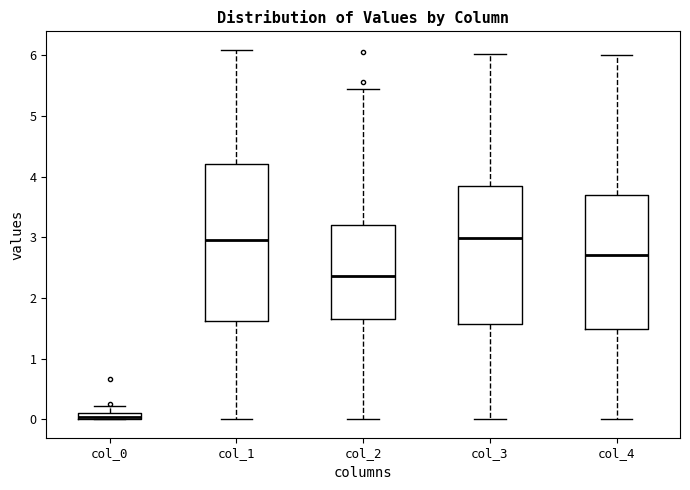

Which box's median line is the lowest?

col_0